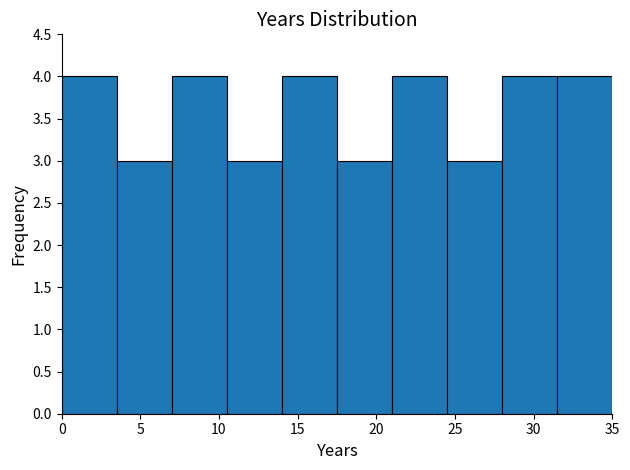

Reading left to right, list every bar in this chart as the range it spans on the x-axis followed by its height. The values are not printed on the chart, so give them approximately, as read against the axis.

0.0 to 3.5: 4
3.5 to 7.0: 3
7.0 to 10.5: 4
10.5 to 14.0: 3
14.0 to 17.5: 4
17.5 to 21.0: 3
21.0 to 24.5: 4
24.5 to 28.0: 3
28.0 to 31.5: 4
31.5 to 35.0: 4